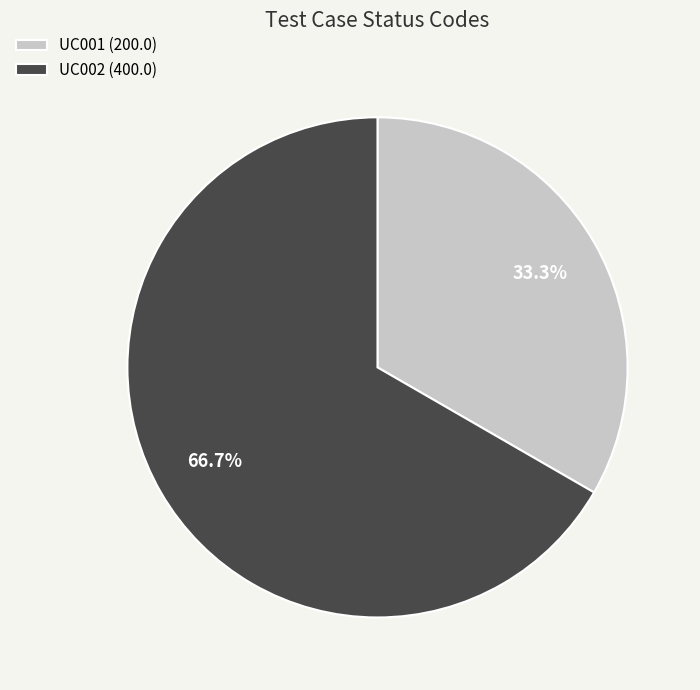

Is the sum of UC002 and UC001 greater than half?

Yes